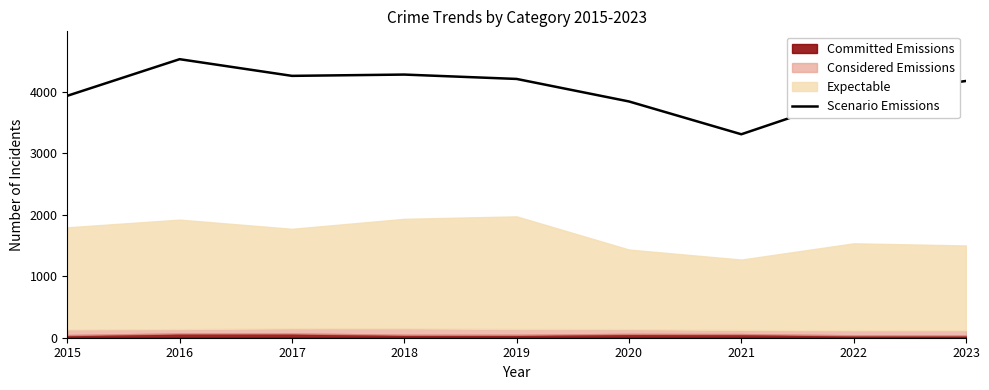

What is the greatest value displayed?

4526